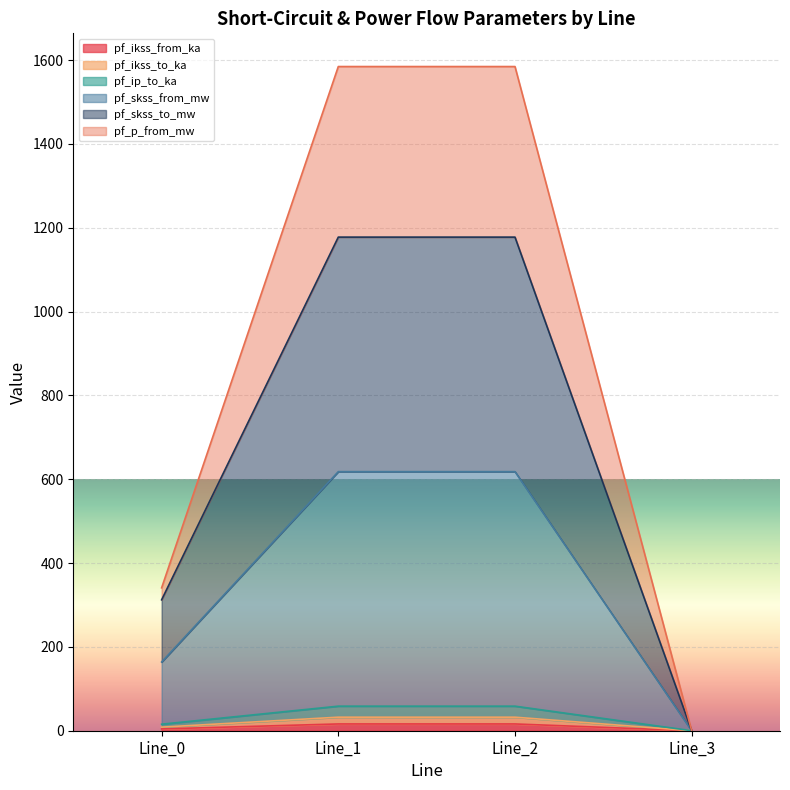

Is it true that pf_p_from_mw equals 1584.5 at Line_2?

True